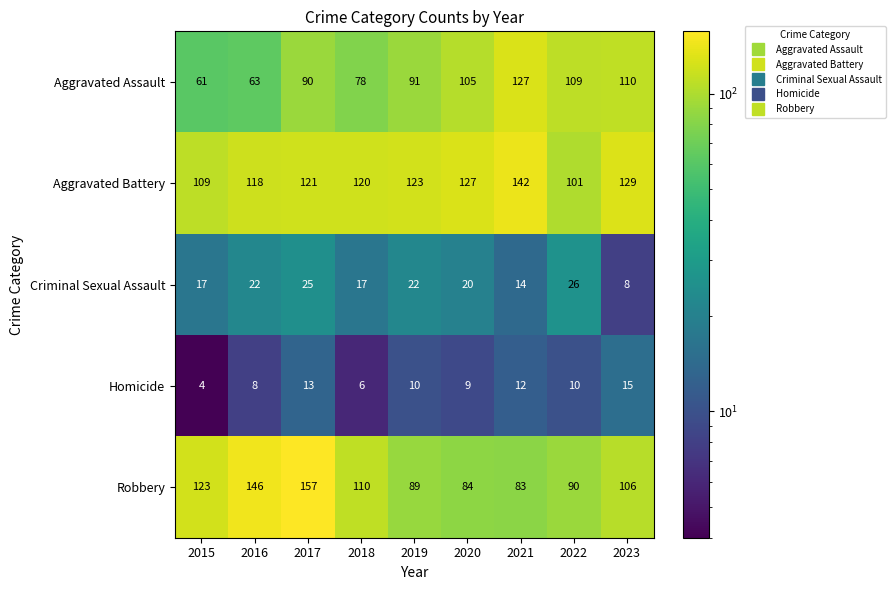

What is the sum of all Aggravated Assault values?

834